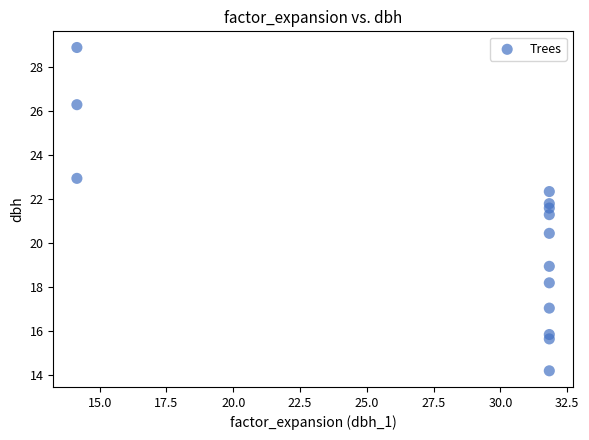

What Y value in the scatter plot is closest to 21?

21.3